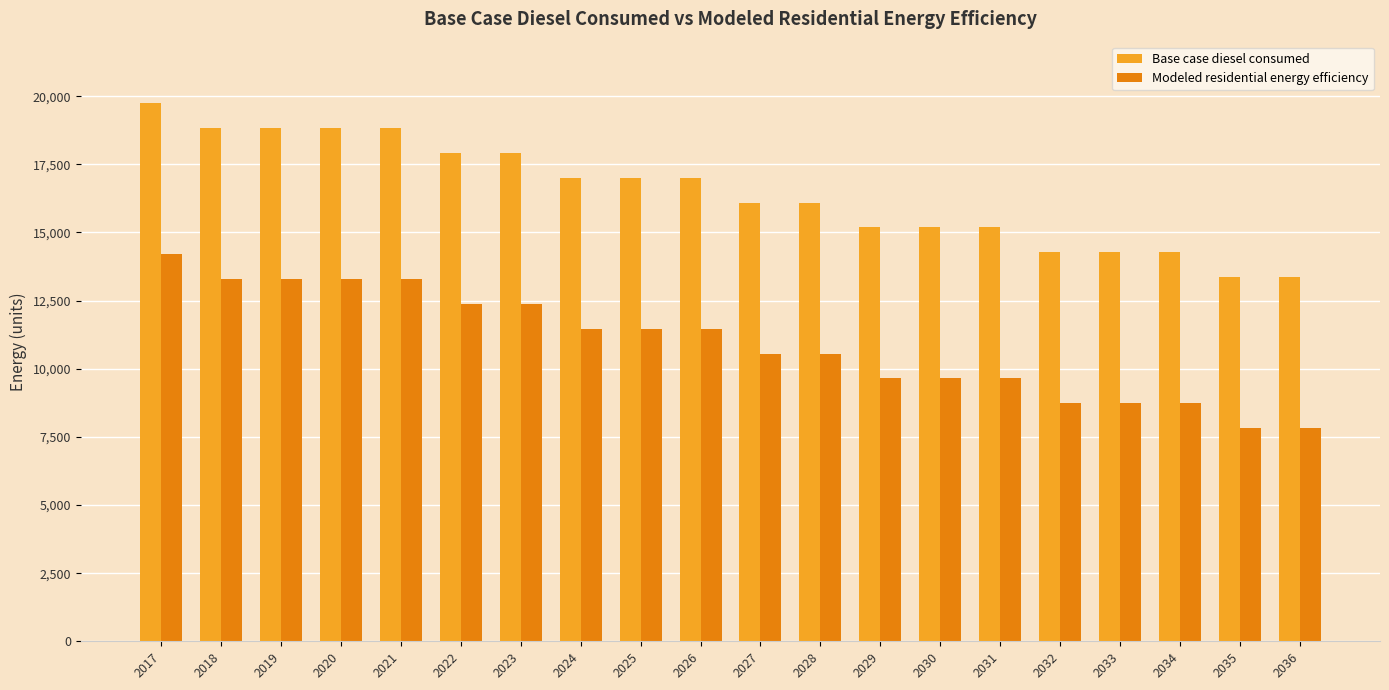

What is the difference between the Base case diesel consumed values at 2022 and 2028?

1822.6